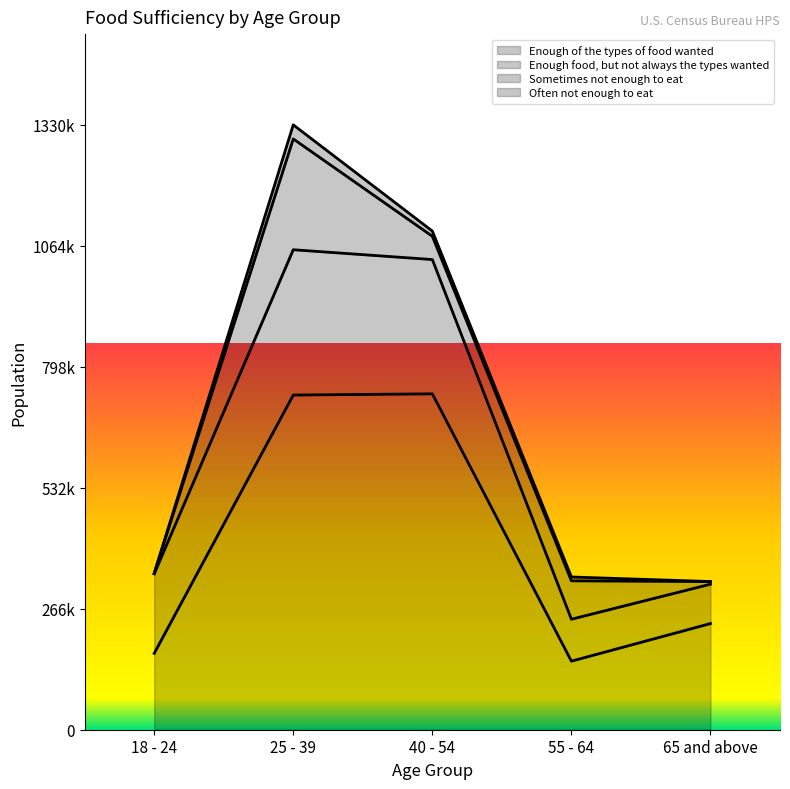

Reading right to left, extract all data points from this chart.

Enough of the types of food wanted: 65 and above=233474	55 - 64=150796	40 - 54=738671	25 - 39=736023	18 - 24=167929
Enough food, but not always the types wanted: 65 and above=86608	55 - 64=92165	40 - 54=295298	25 - 39=319517	18 - 24=174851
Sometimes not enough to eat: 65 and above=5801	55 - 64=84457	40 - 54=51188	25 - 39=243679	18 - 24=1111
Often not enough to eat: 65 and above=0	55 - 64=8457	40 - 54=11466	25 - 39=30974	18 - 24=0